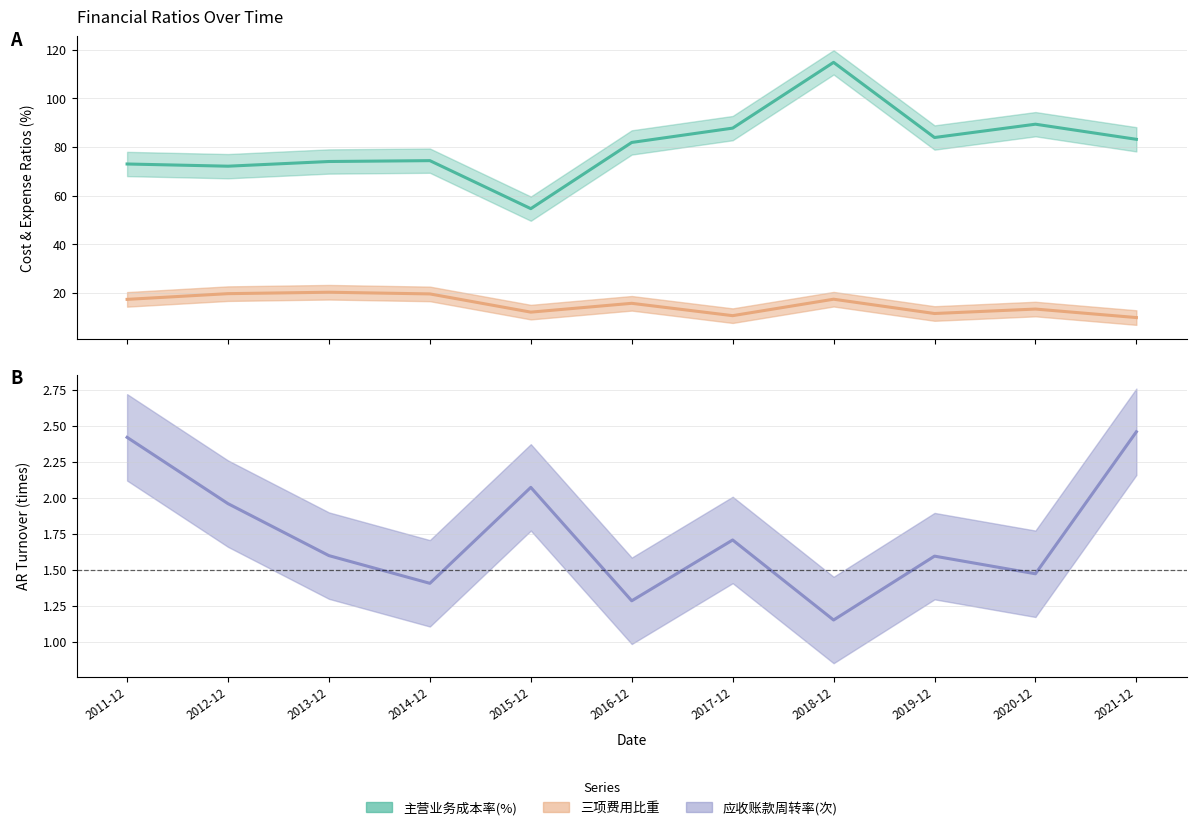

The 三项费用比重 series shows 15.9 at 2015-12. True or false?

False